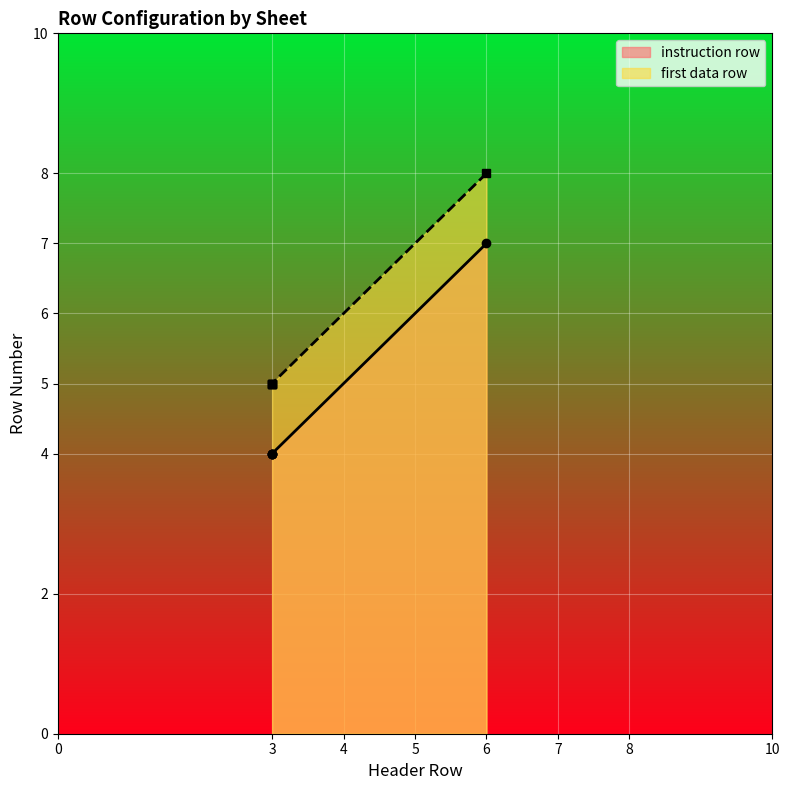

True or false: instruction row and first data row cross at least once.

False